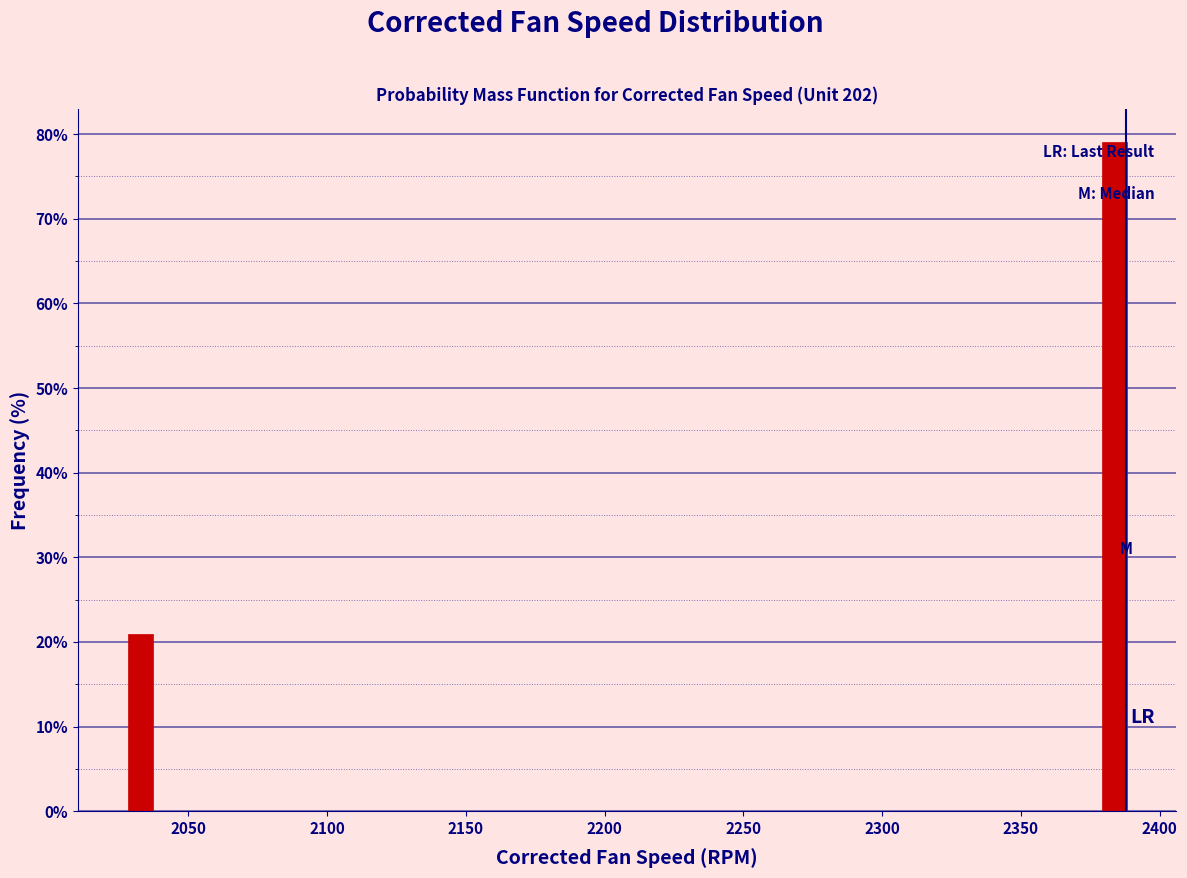

Around what value on the x-axis is the tallest bar? Give the approximate position of its centre, as read against the axis.

2385